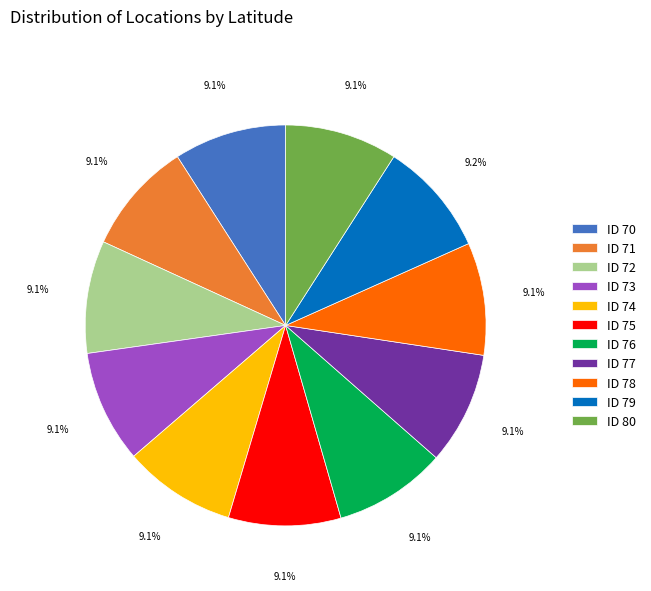

Approximately how many times larger is the value at ID 71 compared to ID 79?

1.0